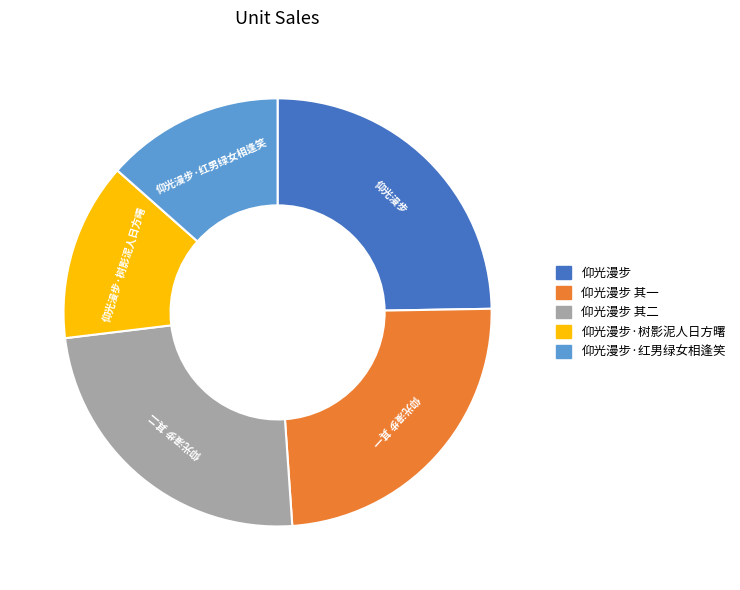

Does 仰光漫步 其二 account for over 50% of the chart?

No